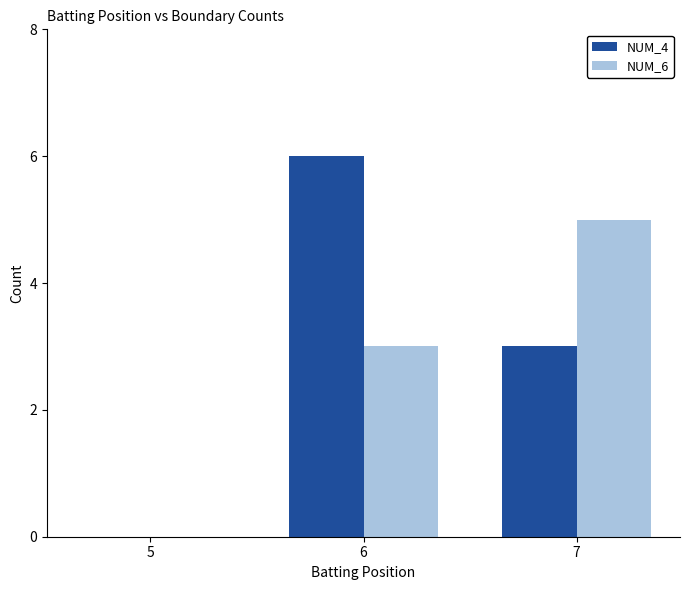

Which series changed the most between 5 and 7?

NUM_6